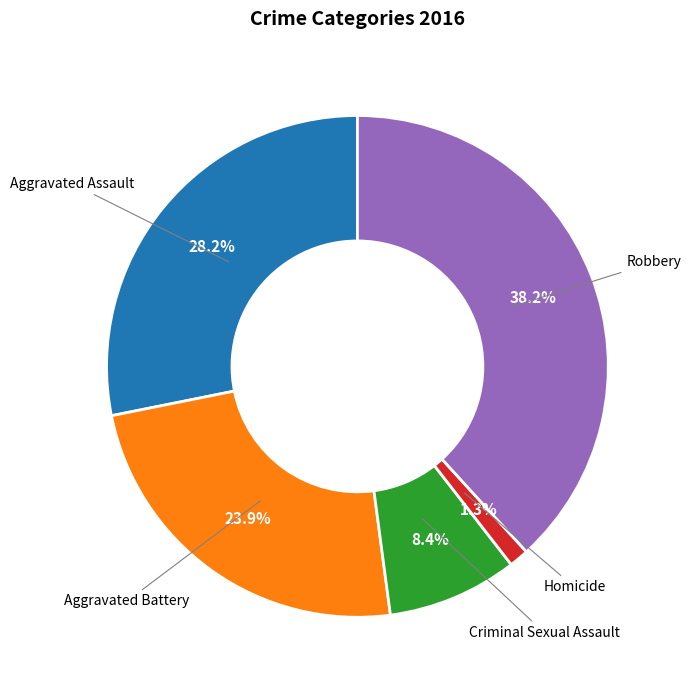

What is the largest slice in the pie chart?

Robbery